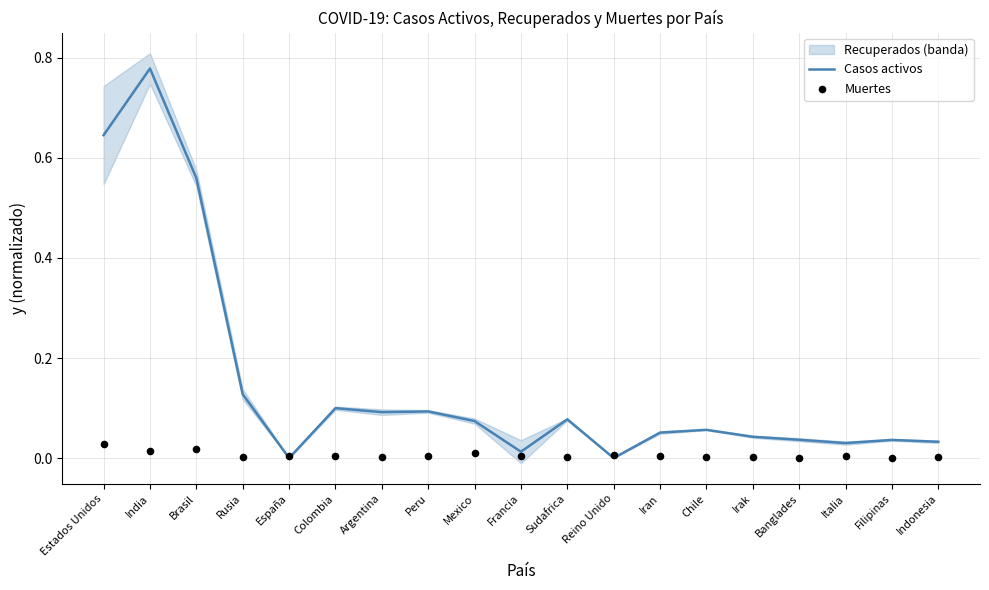

Which series contains the highest Y value?

Casos activos